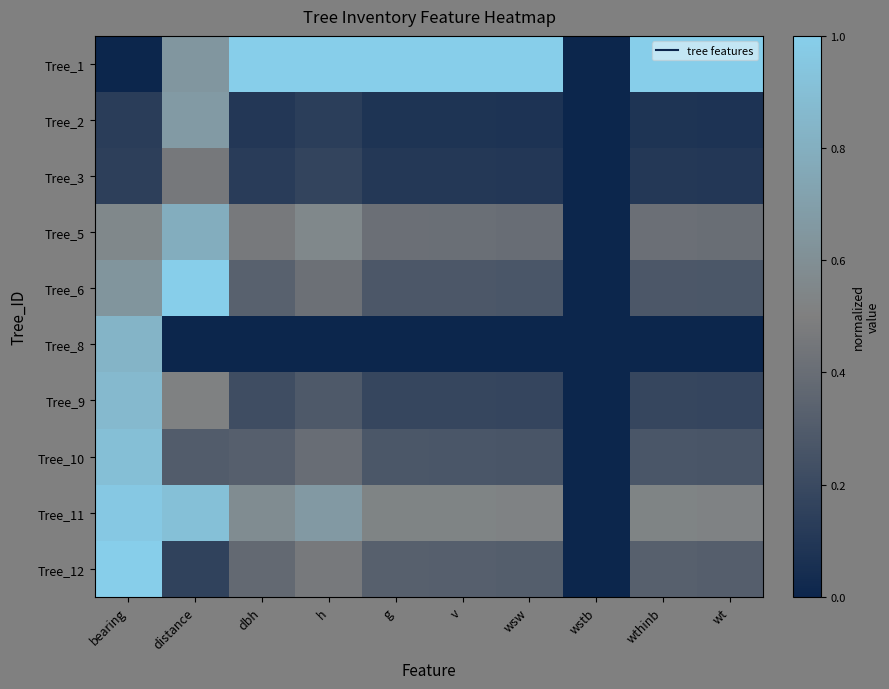

How many categories are shown in the chart?

10